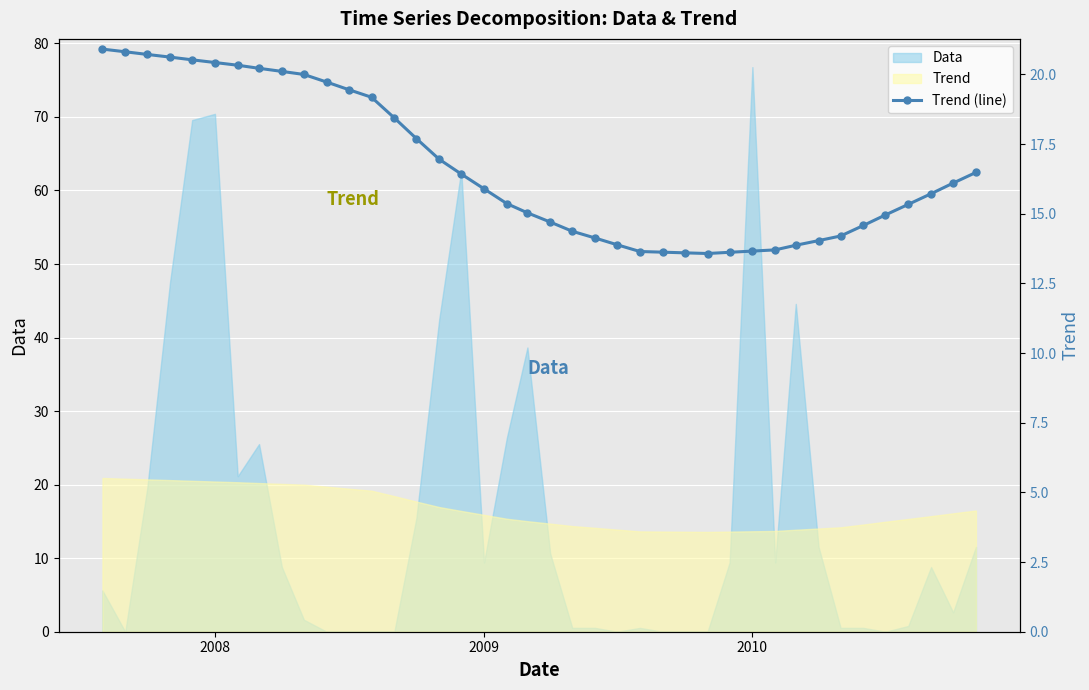

How many categories are shown in the chart?

40